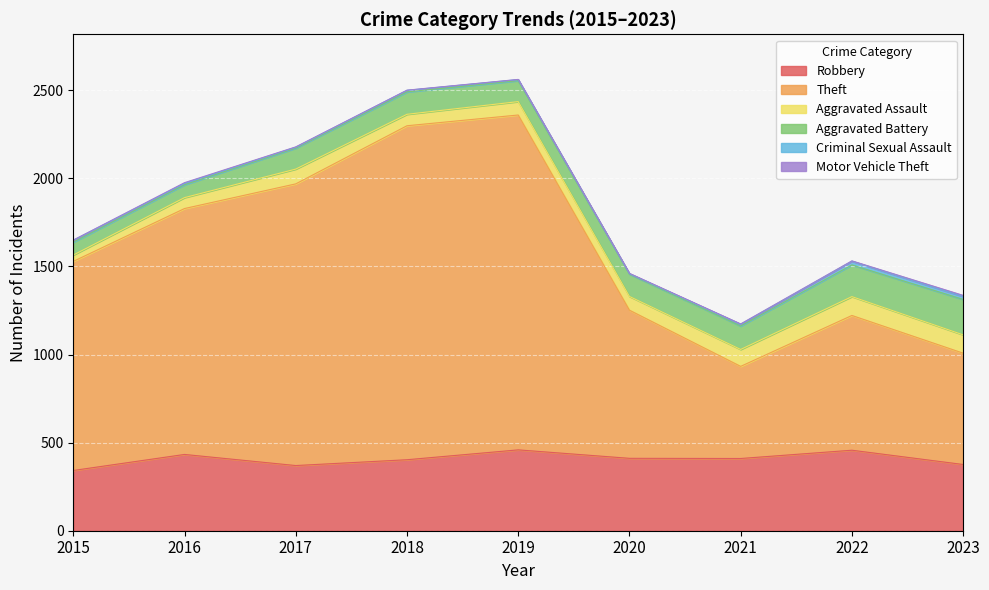

The value of Aggravated Assault at 2018 is 99. True or false?

False